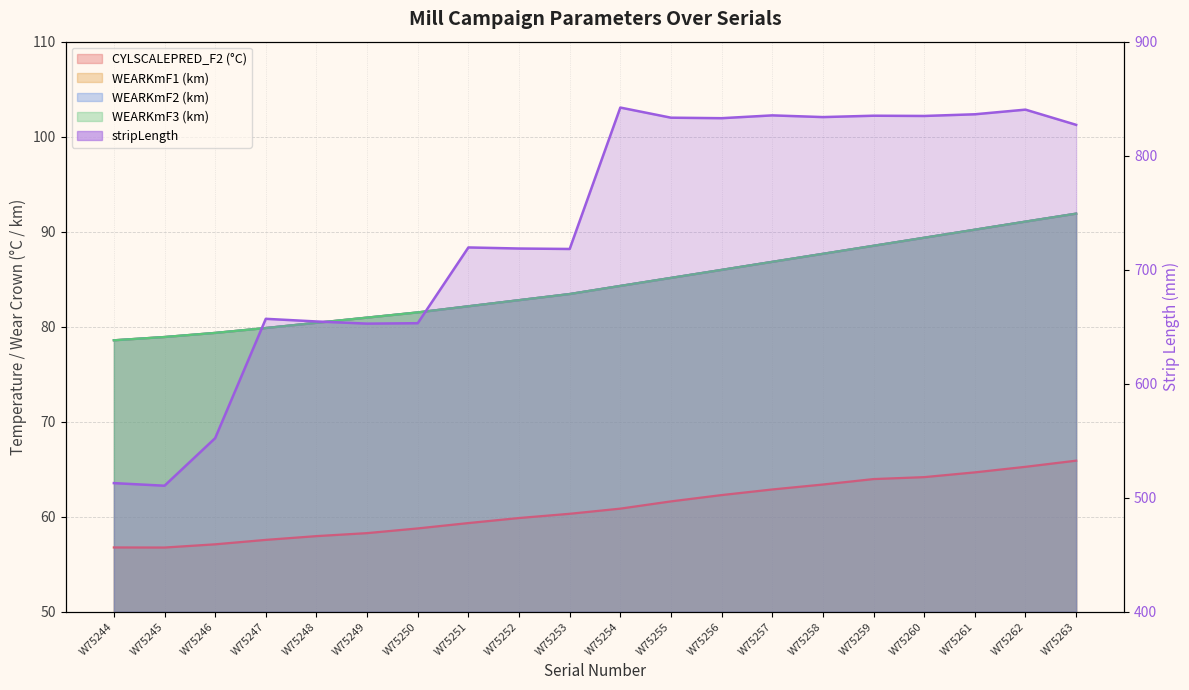

Which series changed the most between W75256 and W75257?

stripLength